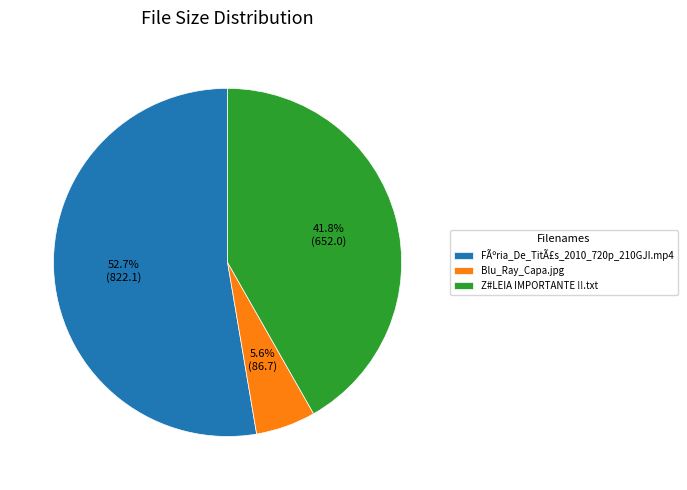

Approximately how many times larger is the value at Blu_Ray_Capa.jpg compared to Z#LEIA IMPORTANTE !!.txt?

0.1